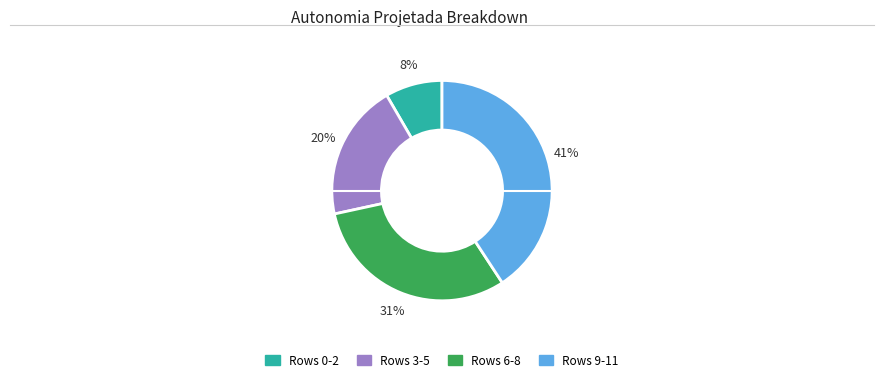

How many segments does this pie chart have?

4